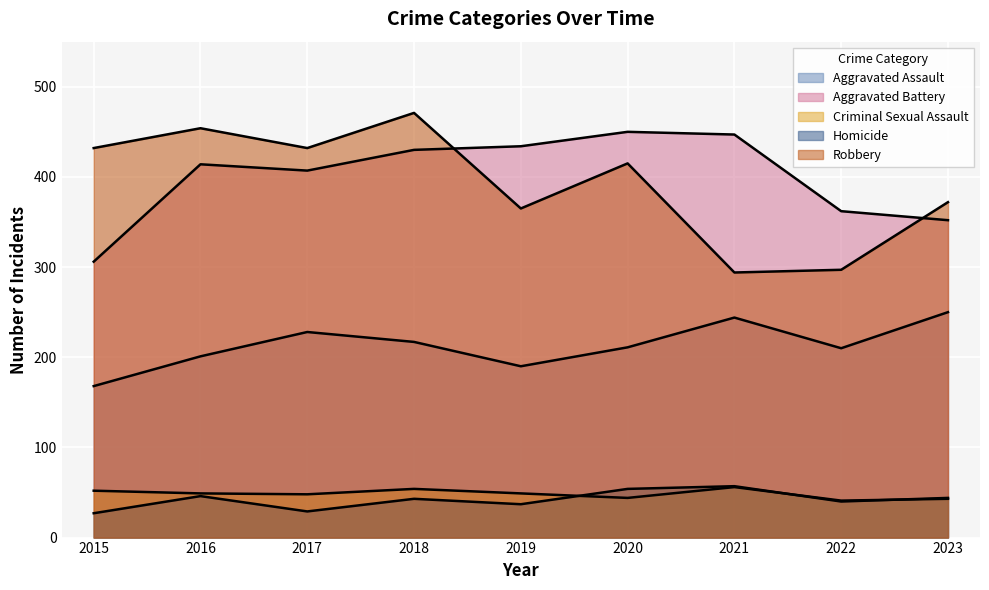

Rank the series at 2016 from lowest to highest value.

Homicide, Criminal Sexual Assault, Aggravated Assault, Aggravated Battery, Robbery